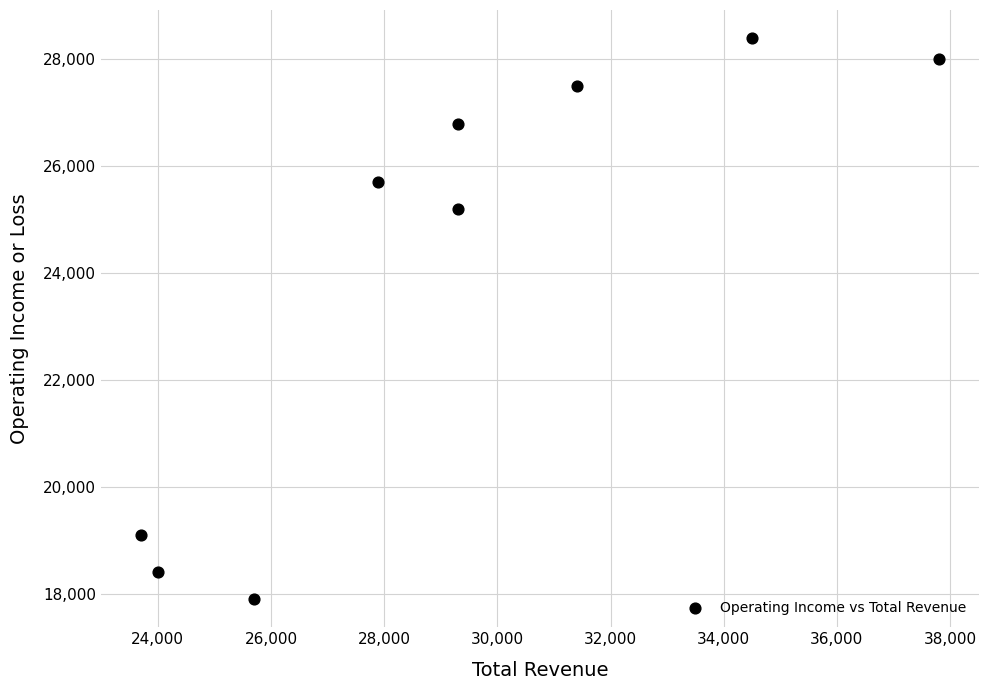

What is the range of Y values (max minus min)?

10500